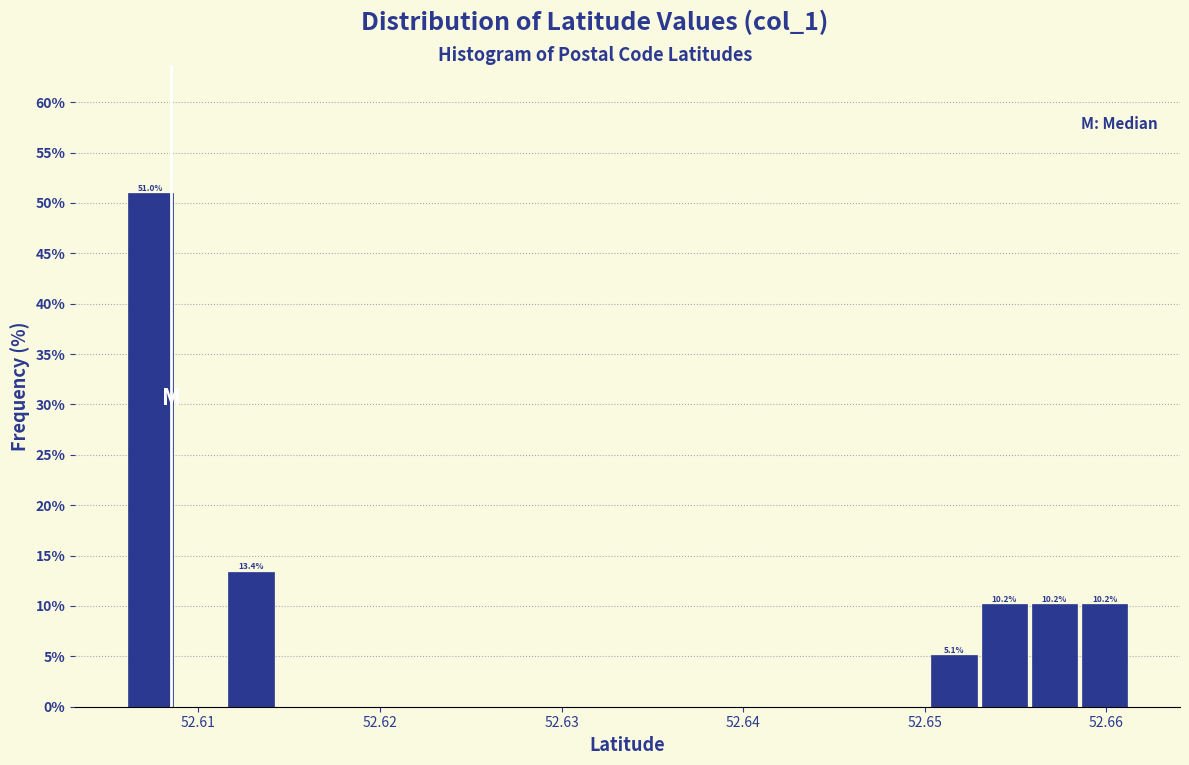

Around what value on the x-axis is the tallest bar? Give the approximate position of its centre, as read against the axis.

52.607